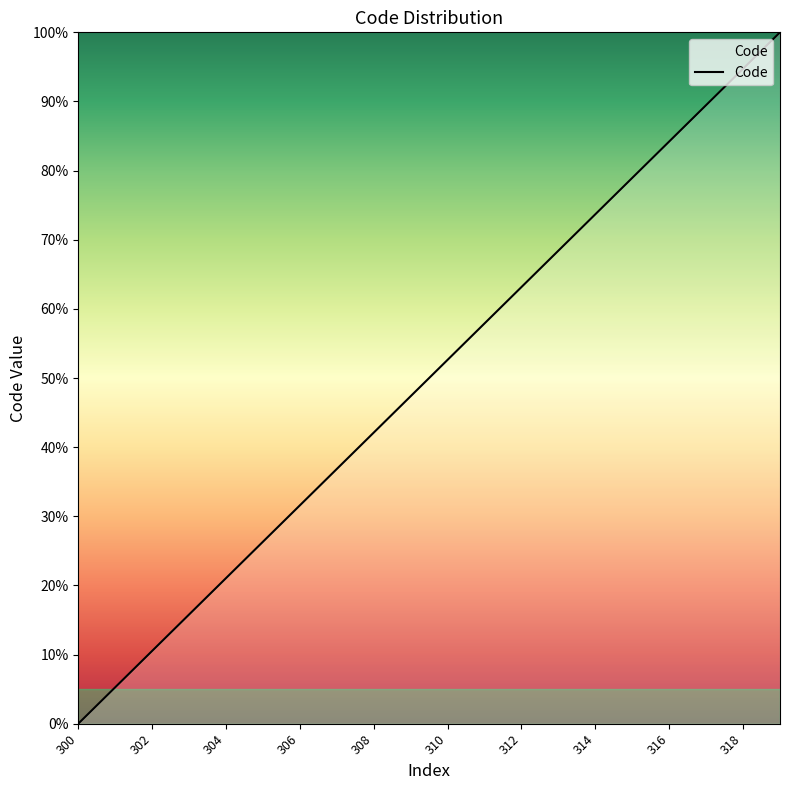

What is the maximum value shown in the chart?

100.0